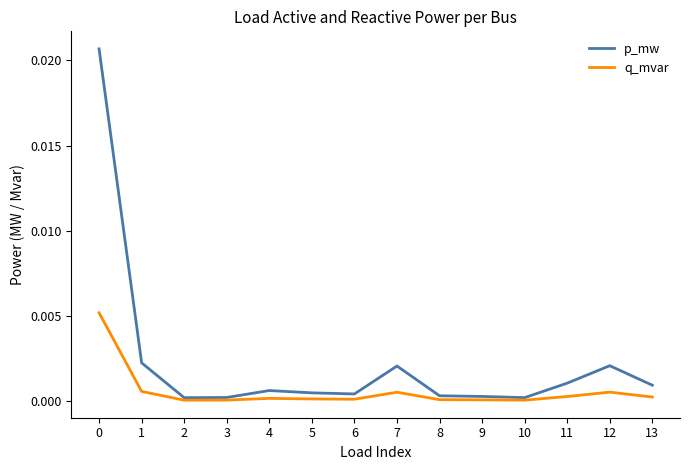

What are all the series names shown in the legend?

p_mw, q_mvar